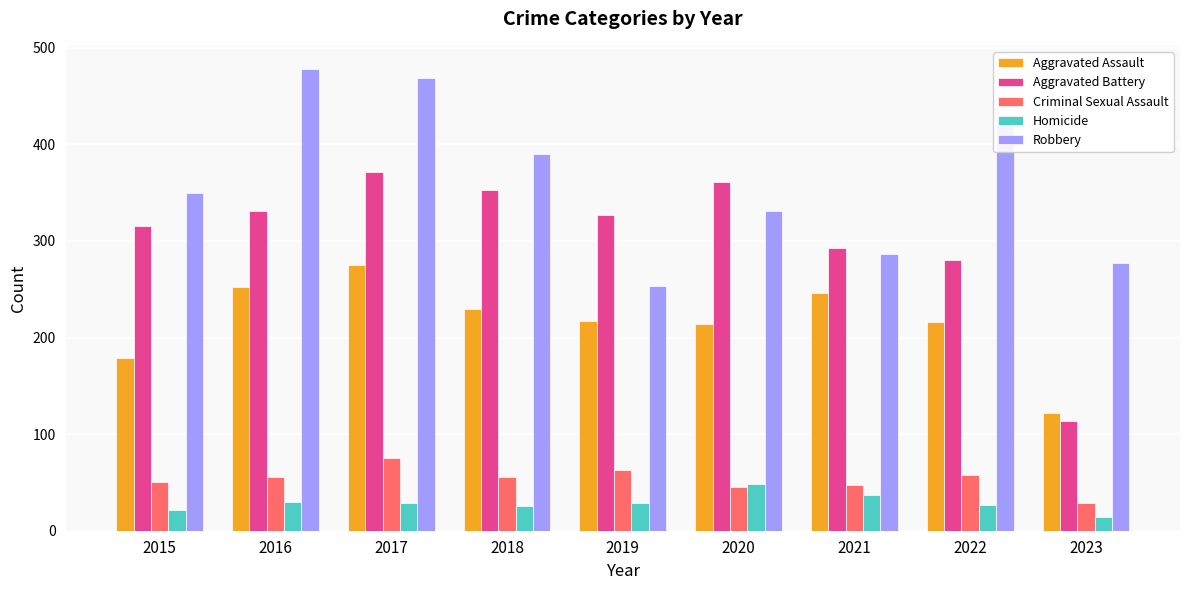

Rank the series by their maximum value, from highest to lowest.

Robbery, Aggravated Battery, Aggravated Assault, Criminal Sexual Assault, Homicide